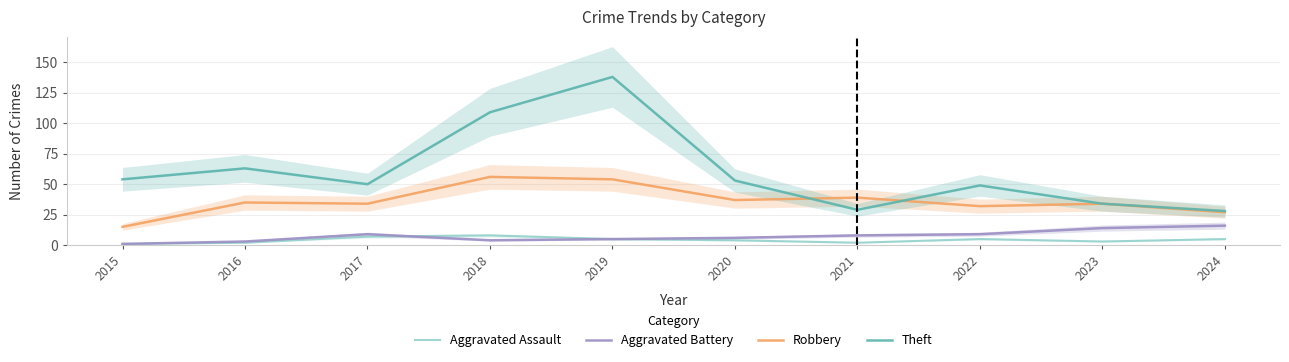

How many lines are shown in the chart?

4